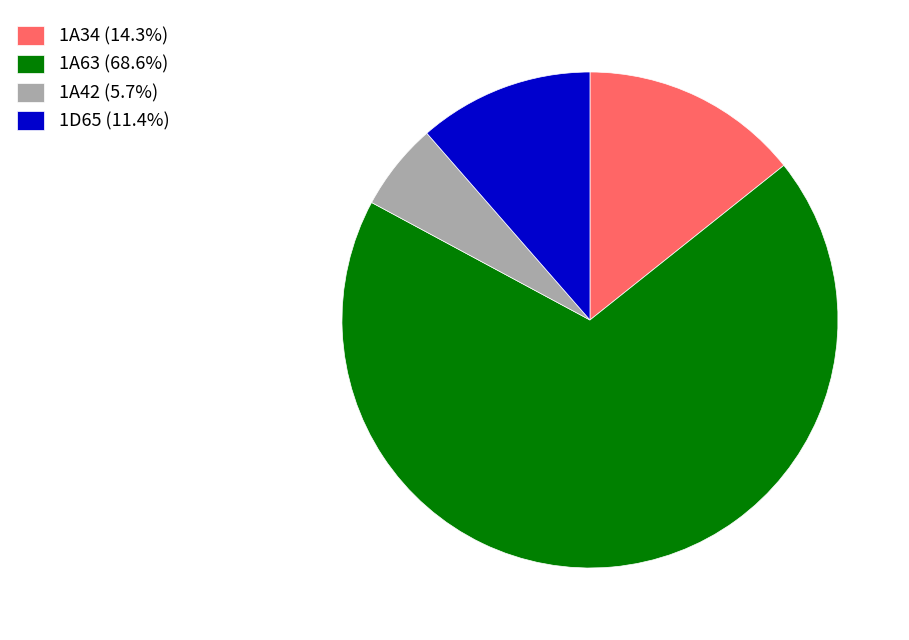

Is there a majority slice in this chart?

Yes